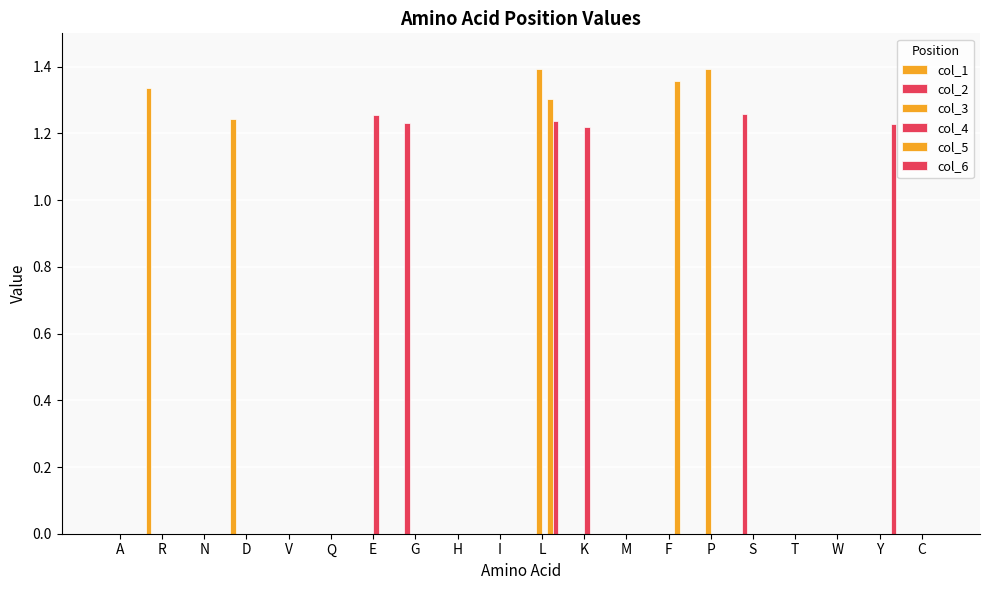

How many groups of bars are there?

20